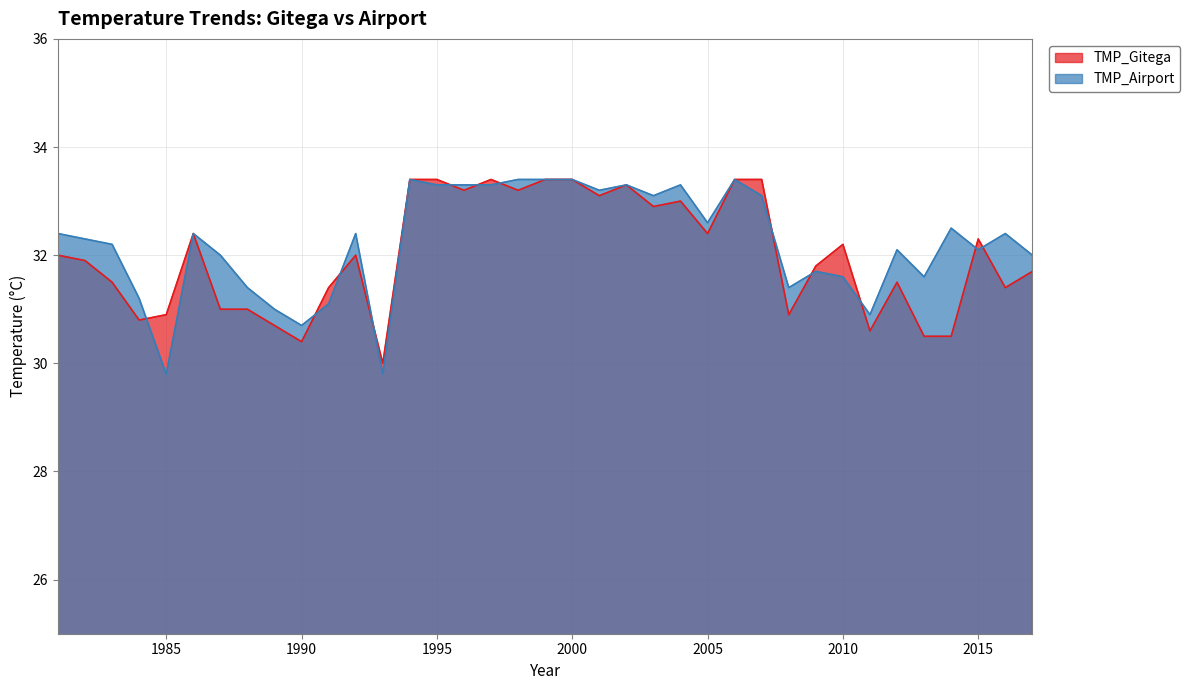

Where is TMP_Airport nearest to the value 31?

1989